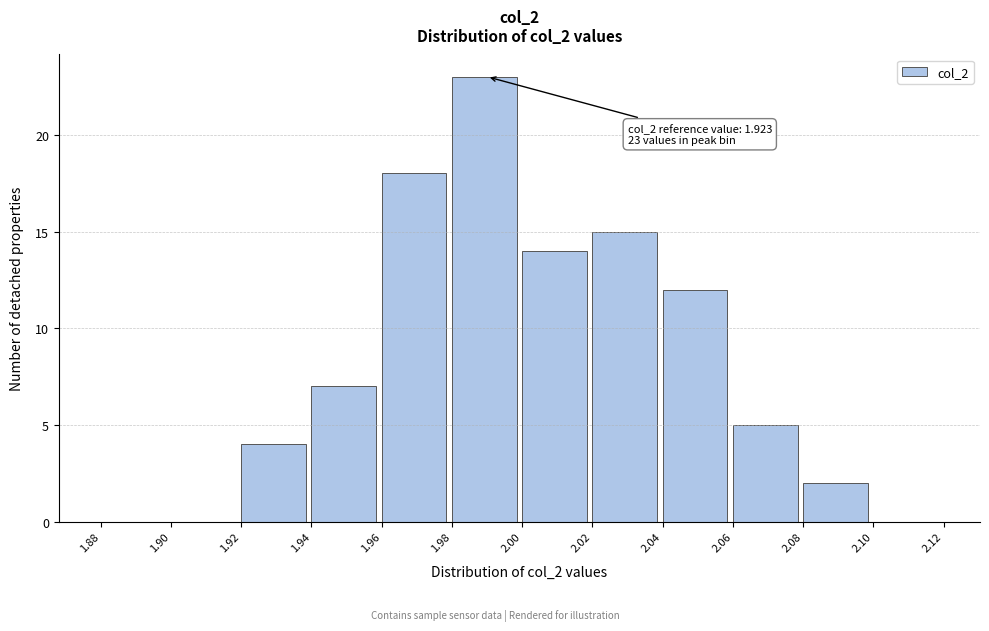

Over which range of the x-axis is the bar tallest?

1.98 to 2.00